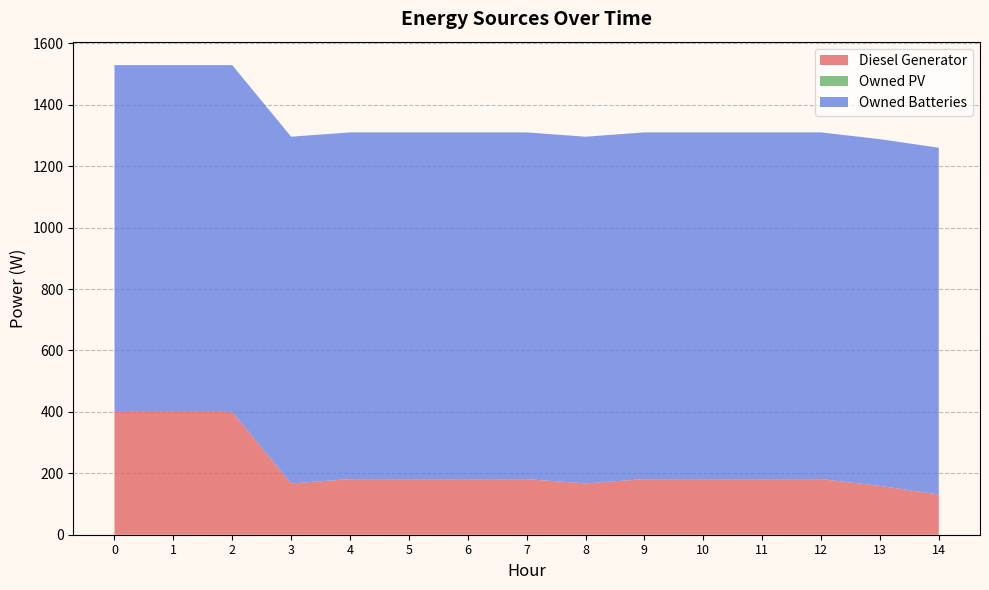

Reading right to left, transcribe all the data shown in this chart.

Diesel Generator: 14=131	13=159	12=181	11=181	10=181	9=181	8=167	7=181	6=181	5=181	4=181	3=167	2=400	1=400	0=400
Owned PV: 14=0	13=0	12=0	11=0	10=0	9=0	8=0	7=0	6=0	5=0	4=0	3=0	2=0	1=0	0=0
Owned Batteries: 14=1129	13=1129	12=1129	11=1129	10=1129	9=1129	8=1129	7=1129	6=1129	5=1129	4=1129	3=1129	2=1129	1=1129	0=1129